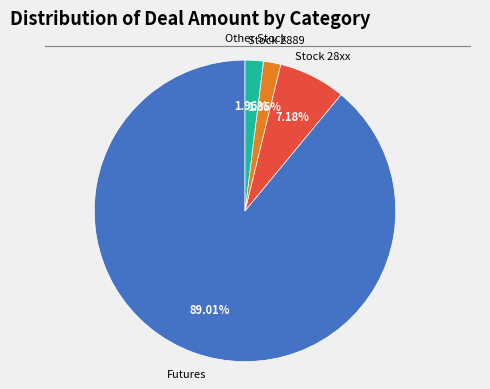

Do Futures and Other Stock together represent more than half of the pie?

Yes